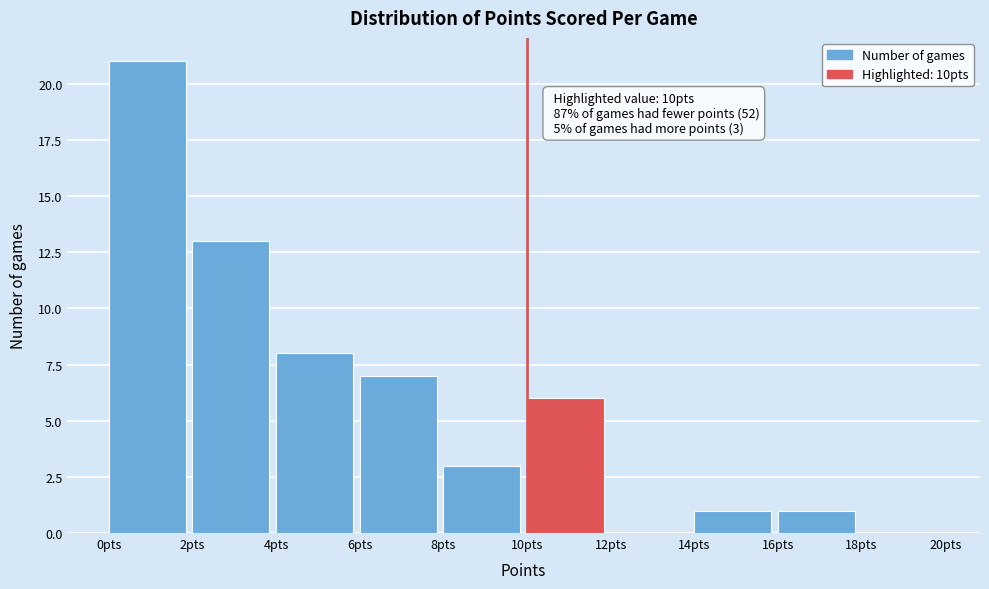

Which range on the x-axis has the tallest bar?

0 to 2